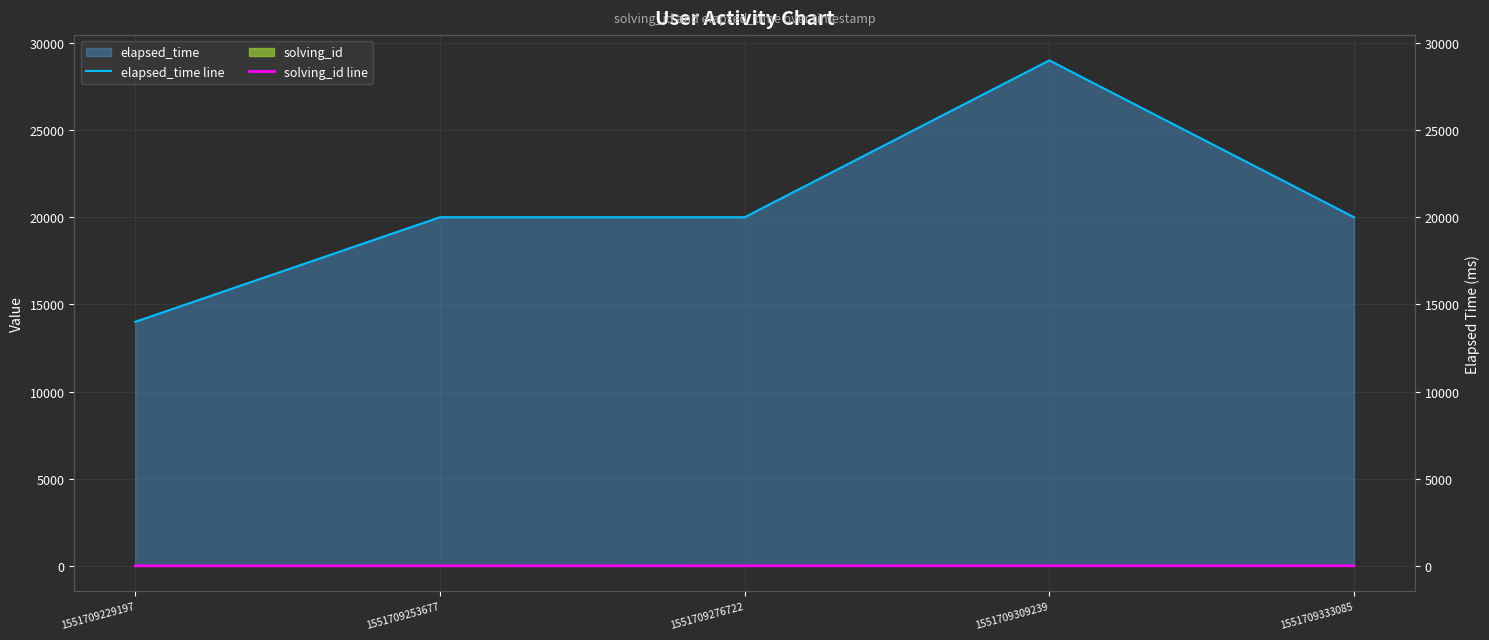

Reading left to right, what are all the values shown in this chart?

elapsed_time line: 14000	20000	20000	29000	20000
solving_id line: 1	2	3	4	5